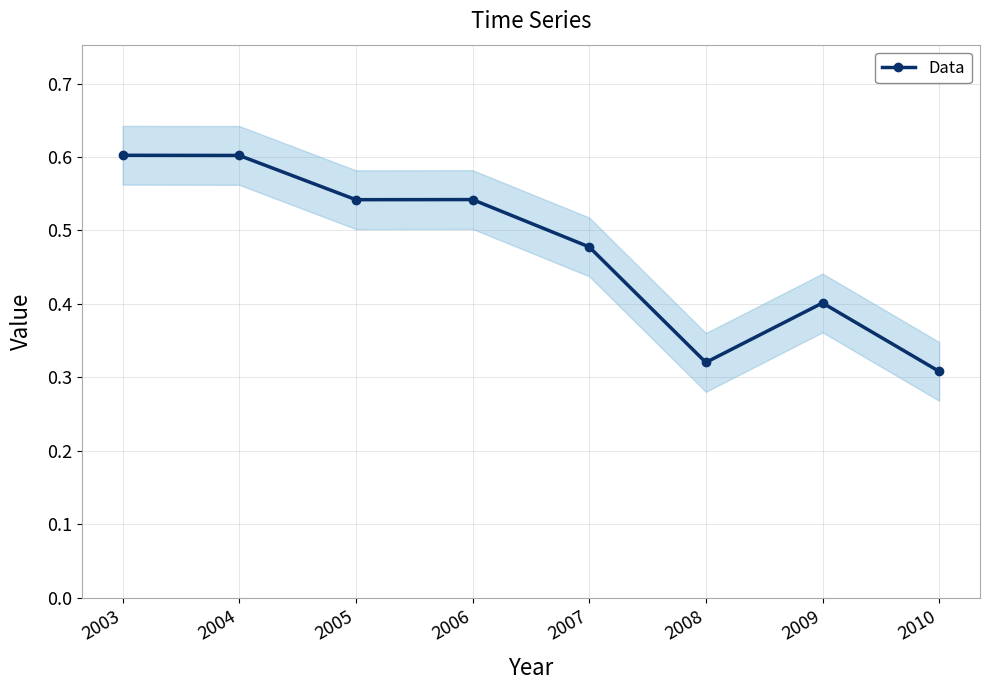

Between 2006 and 2010, which is larger?

2006